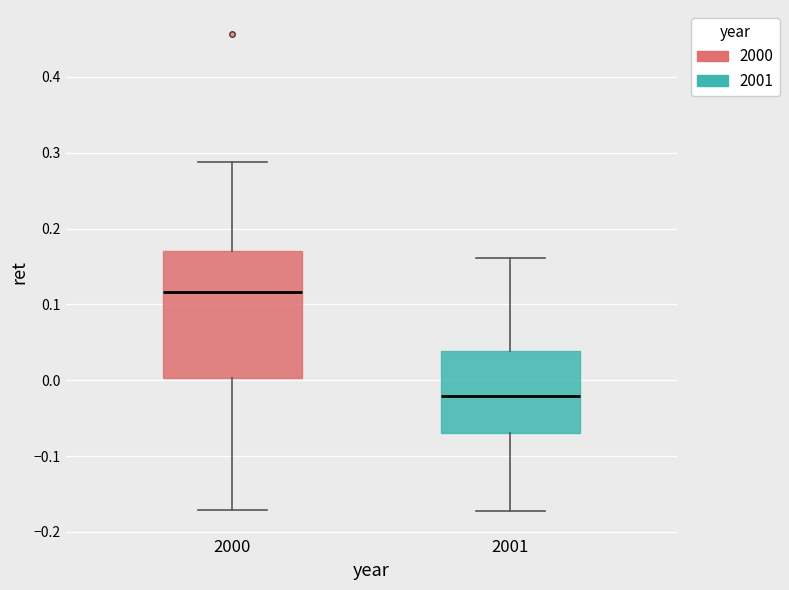

Where is the upper edge of the box at x = 2001 on the y-axis? The values are not printed on the chart, so give them approximately, as read against the axis.

0.04